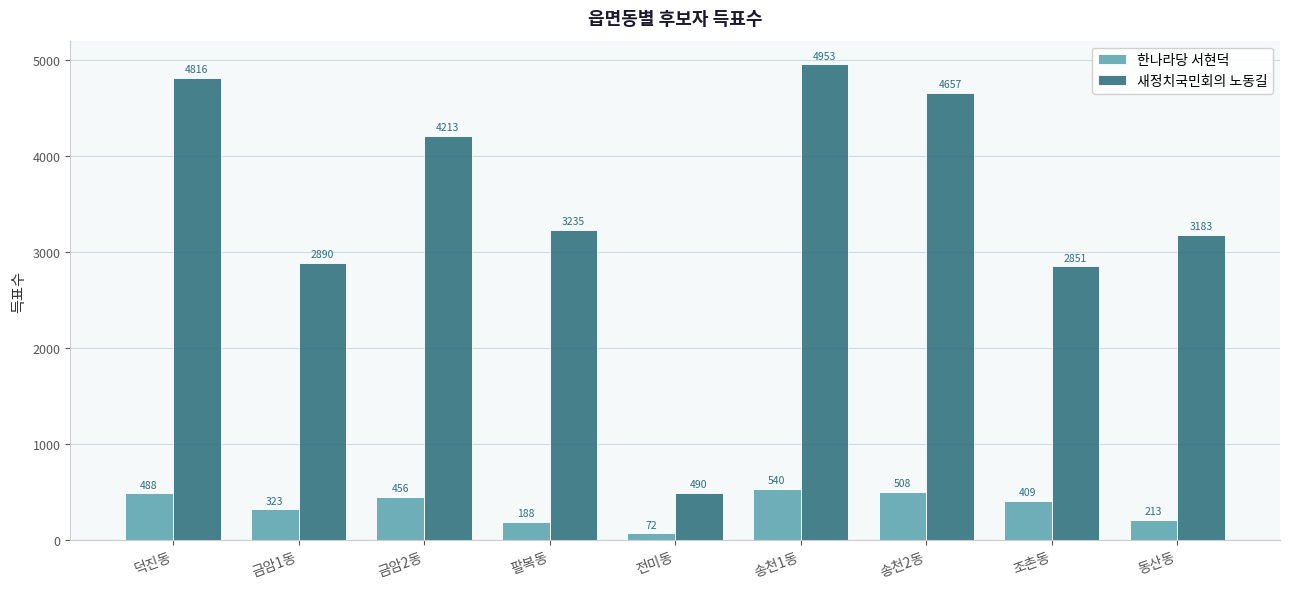

Between 덕진동 and 송천2동, which series saw the biggest shift?

새정치국민회의 노동길